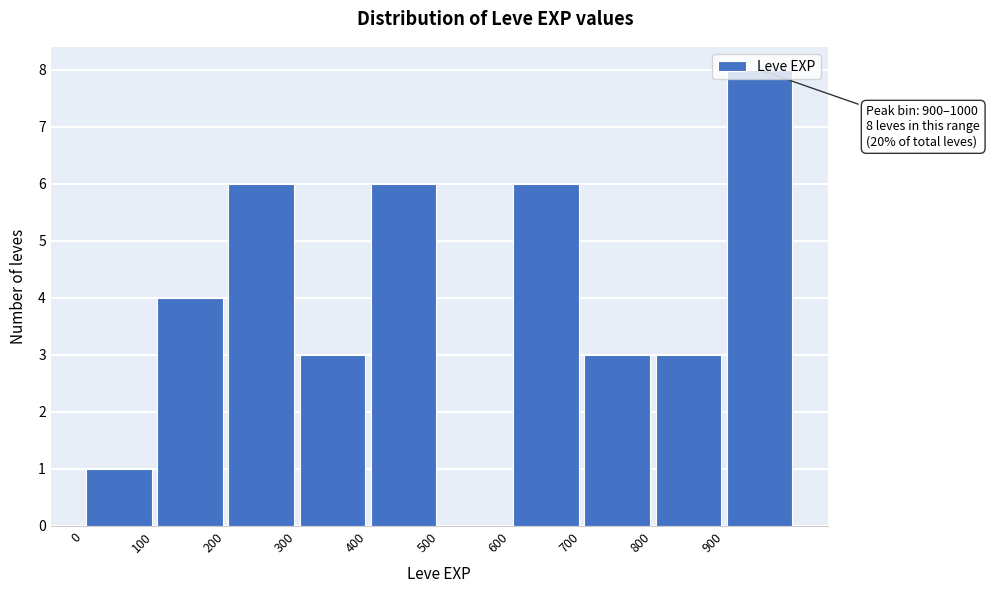

Over which range of the x-axis is the bar tallest?

900 to 1000